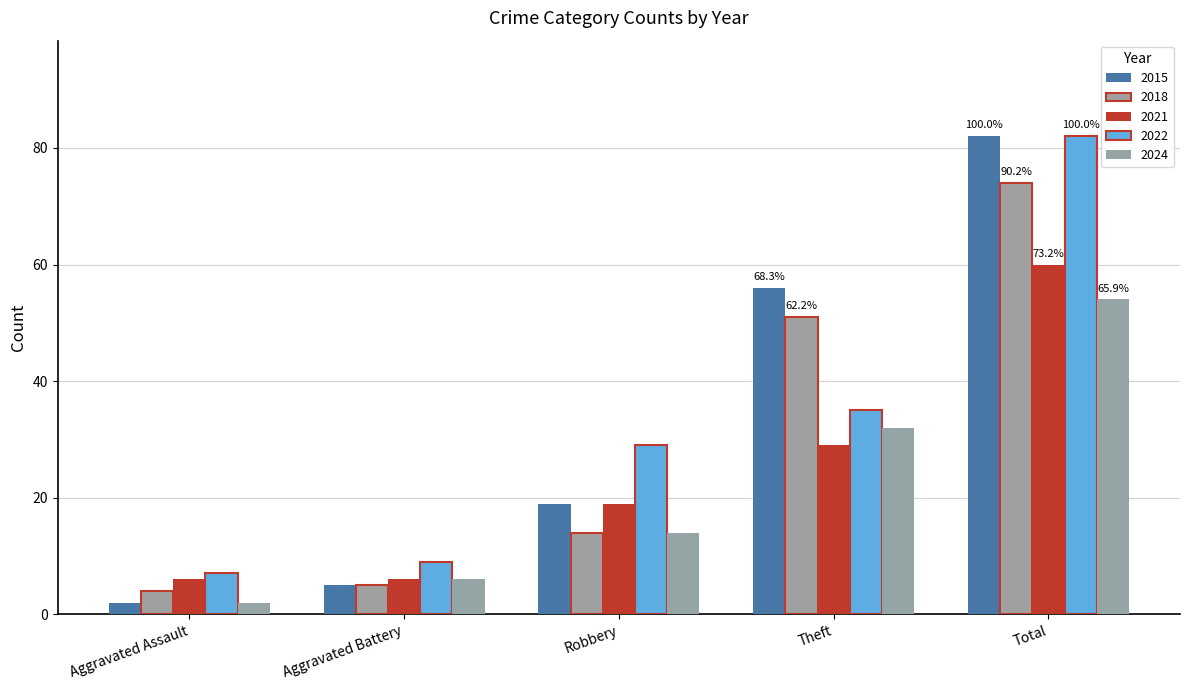

What position from the right is Aggravated Assault?

5